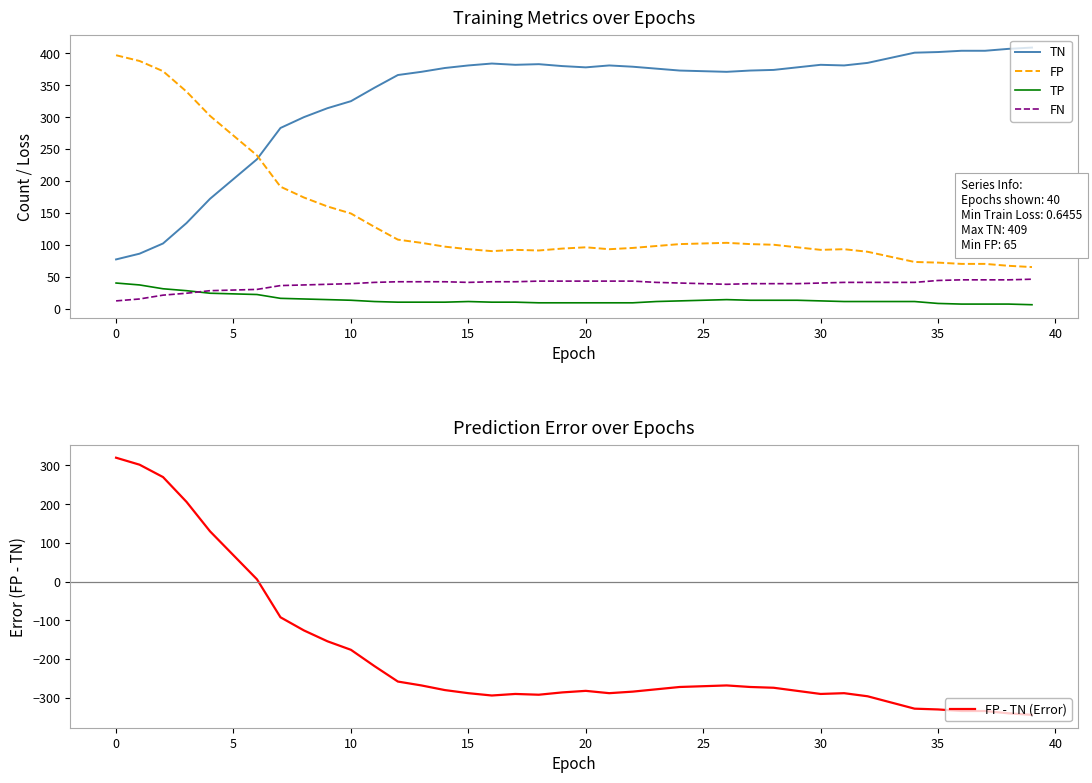

What is the sum of all FP values?

5637